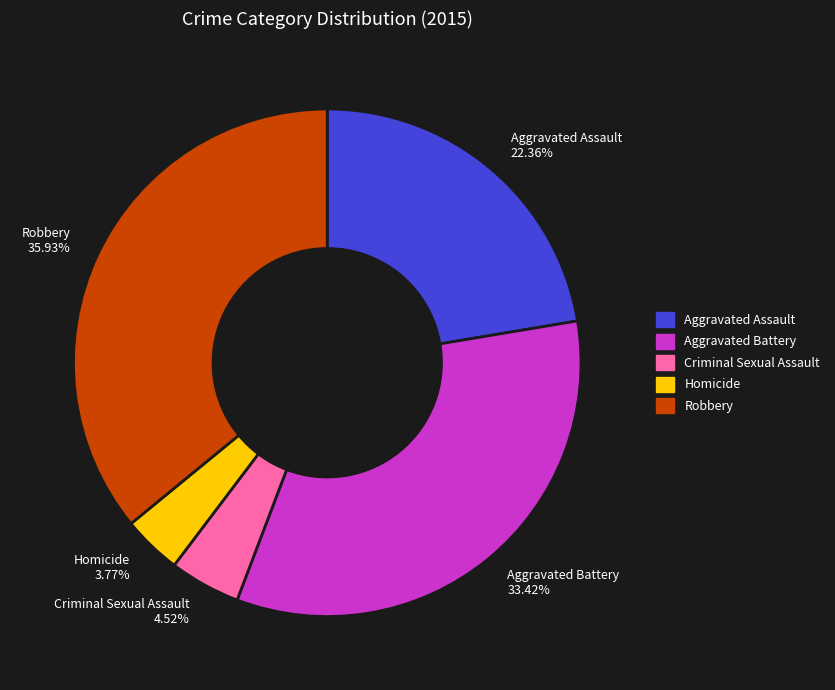

What is the ratio of the value at Robbery to the value at Aggravated Battery?

1.1